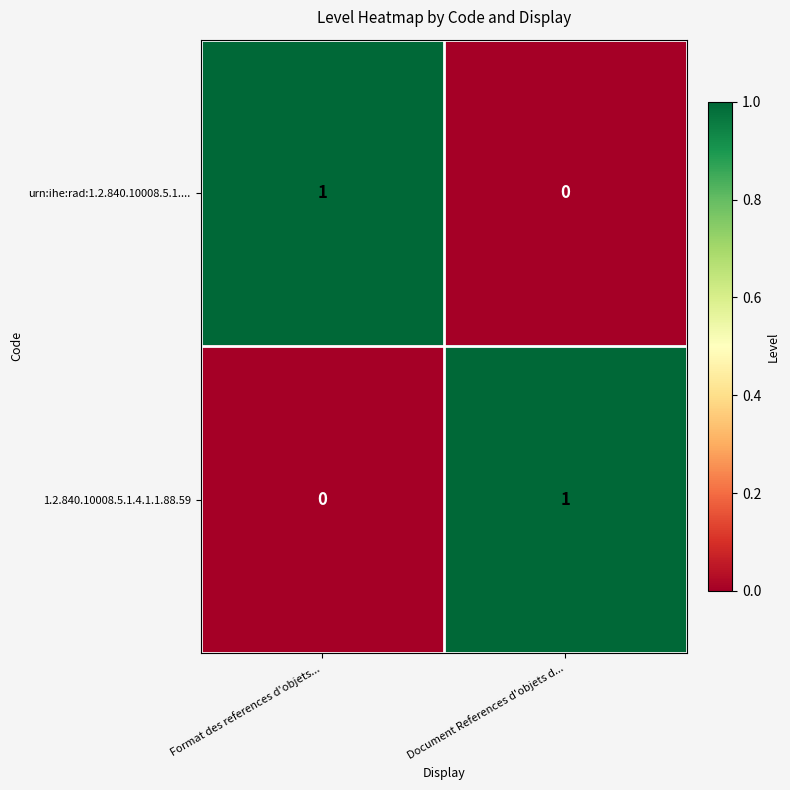

Reading left to right, what are all the values shown in this chart?

urn:ihe:rad:1.2.840.10008.5.1....: Format des references d'objets...=1	Document References d'objets d...=0
1.2.840.10008.5.1.4.1.1.88.59: Format des references d'objets...=0	Document References d'objets d...=1